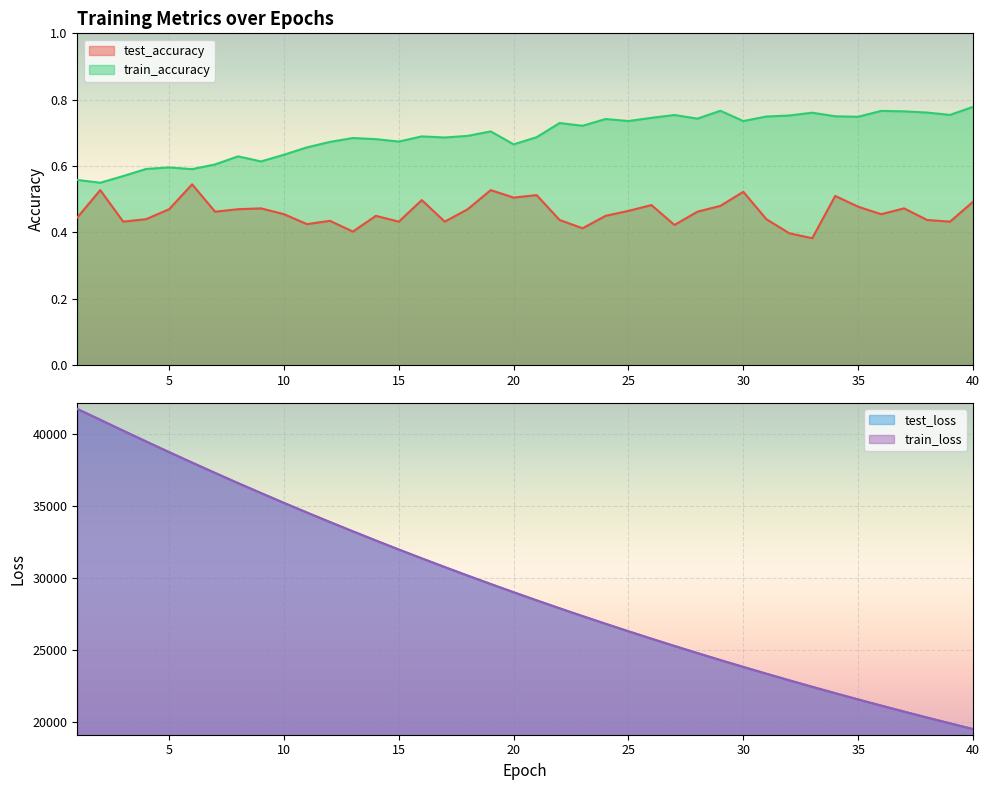

True or false: test_accuracy has more than 2 points higher than both neighbors.

True